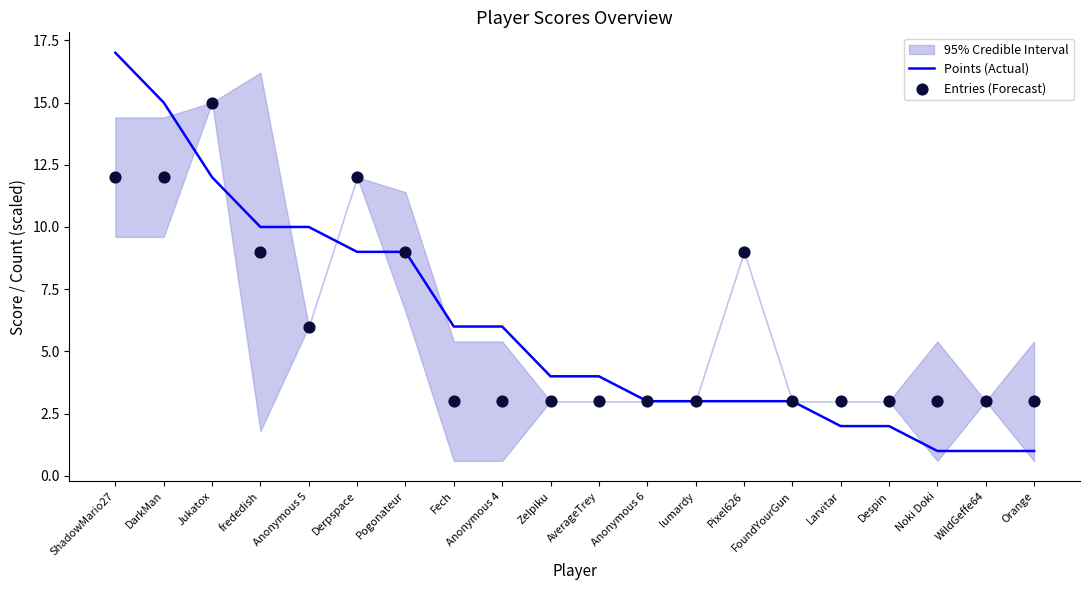

Which series reaches the minimum Y coordinate?

Points (Actual)